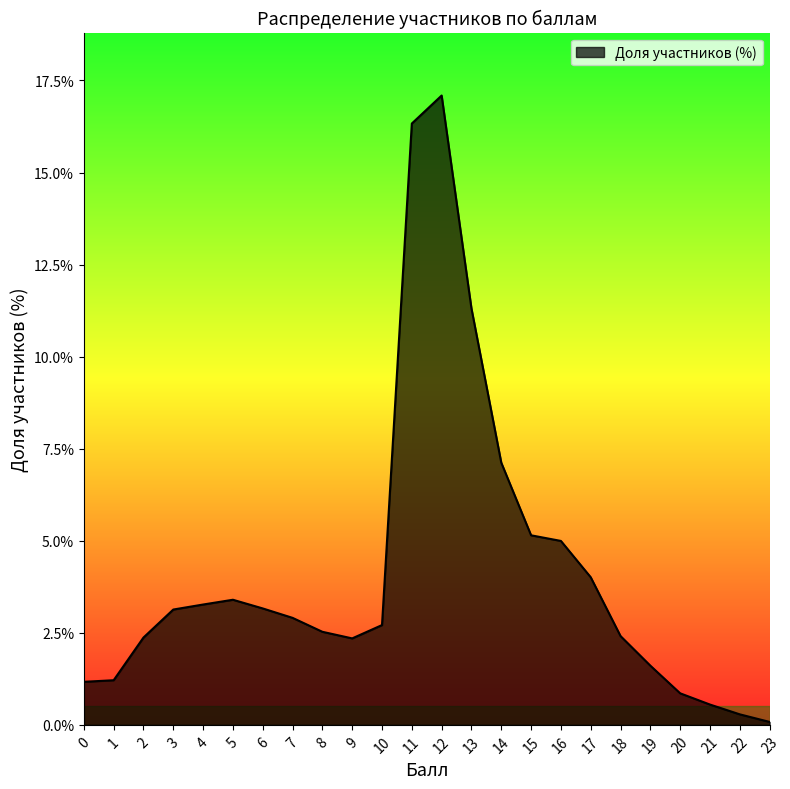

At which category does the data reach its first local valley?

9.0